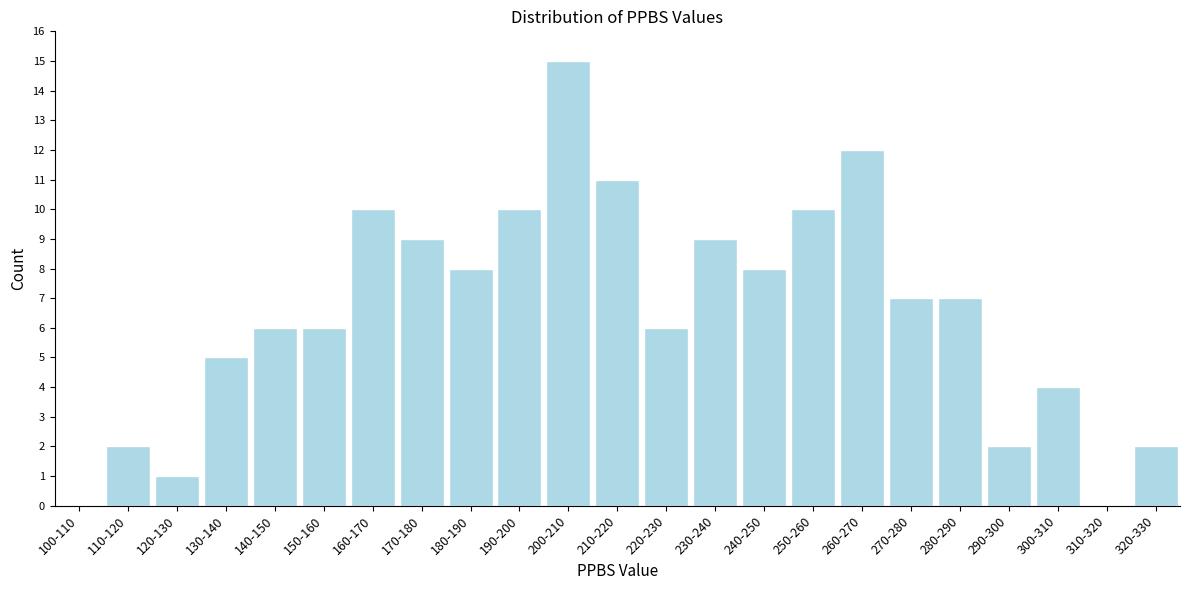

Reading left to right, transcribe all the data shown in this chart.

100-110=0	110-120=2	120-130=1	130-140=5	140-150=6	150-160=6	160-170=10	170-180=9	180-190=8	190-200=10	200-210=15	210-220=11	220-230=6	230-240=9	240-250=8	250-260=10	260-270=12	270-280=7	280-290=7	290-300=2	300-310=4	310-320=0	320-330=2